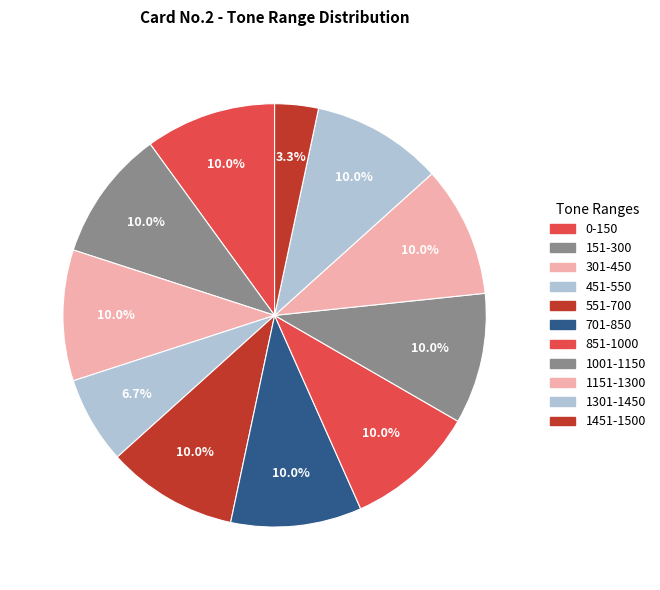

How many segments does this pie chart have?

11